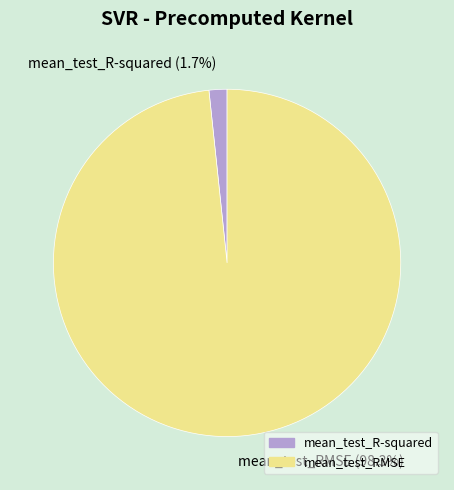

To the nearest percent, what is the average slice percentage?

50%